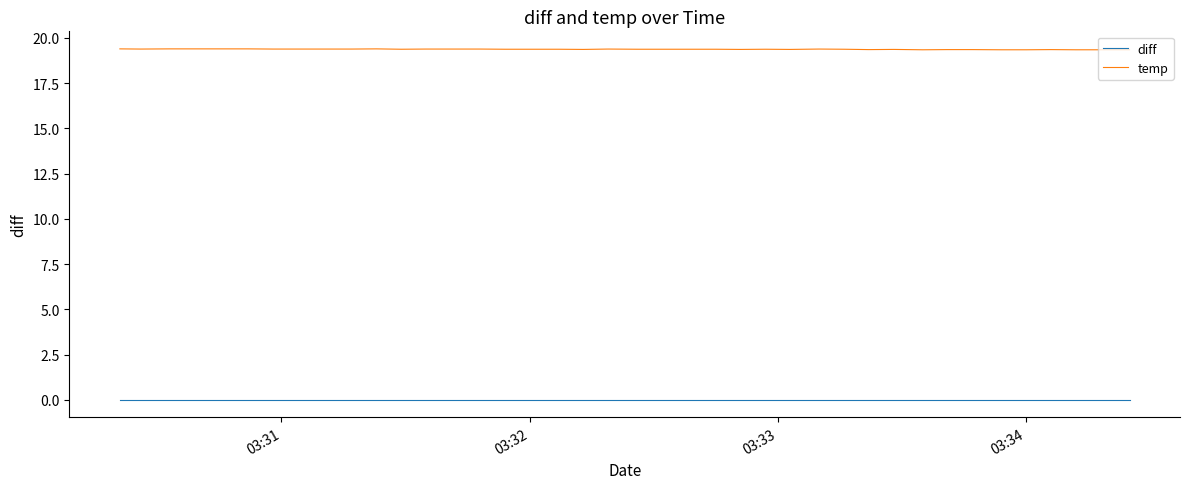

What is the greatest value displayed?

19.4